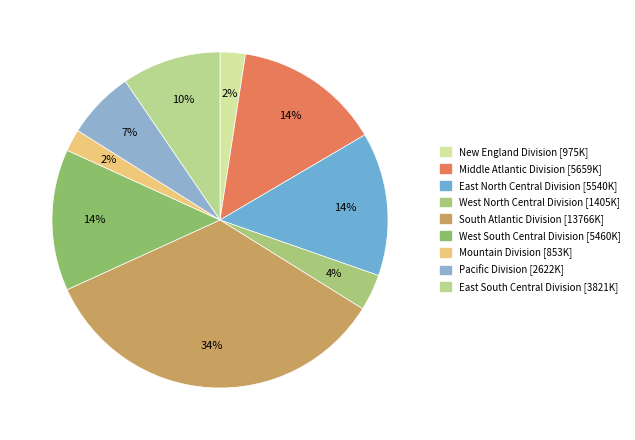

Combined, what portion of the pie is West South Central Division and Mountain Division?

15.7%